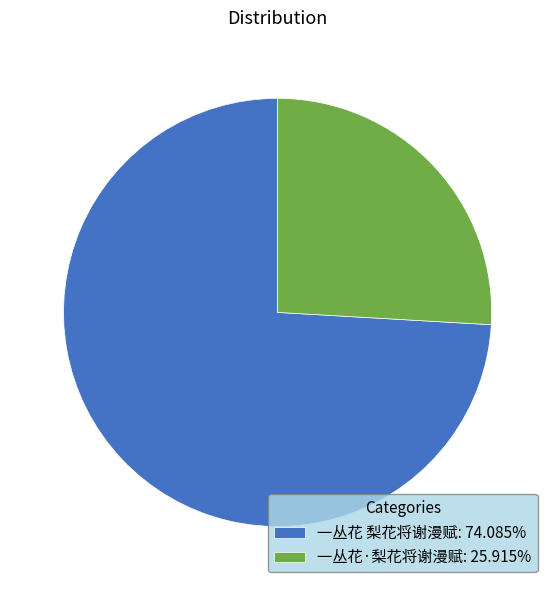

Combined, do 一丛花·梨花将谢漫赋 and 一丛花 梨花将谢漫赋 account for over 50%?

Yes